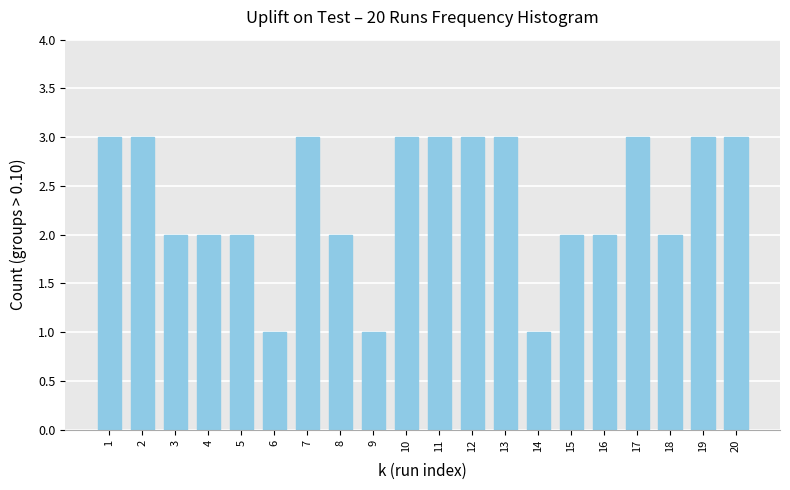

Reading left to right, what are all the values shown in this chart?

3	3	2	2	2	1	3	2	1	3	3	3	3	1	2	2	3	2	3	3